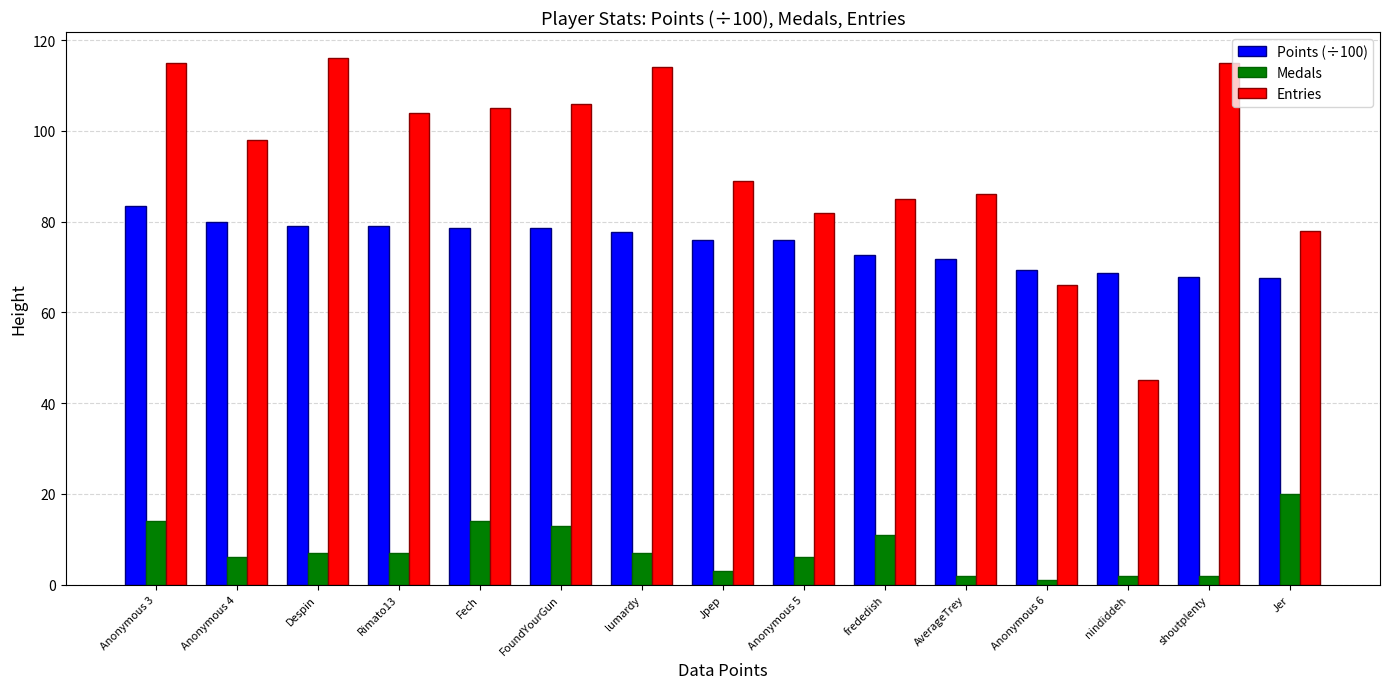

How many bars are there in total?

45